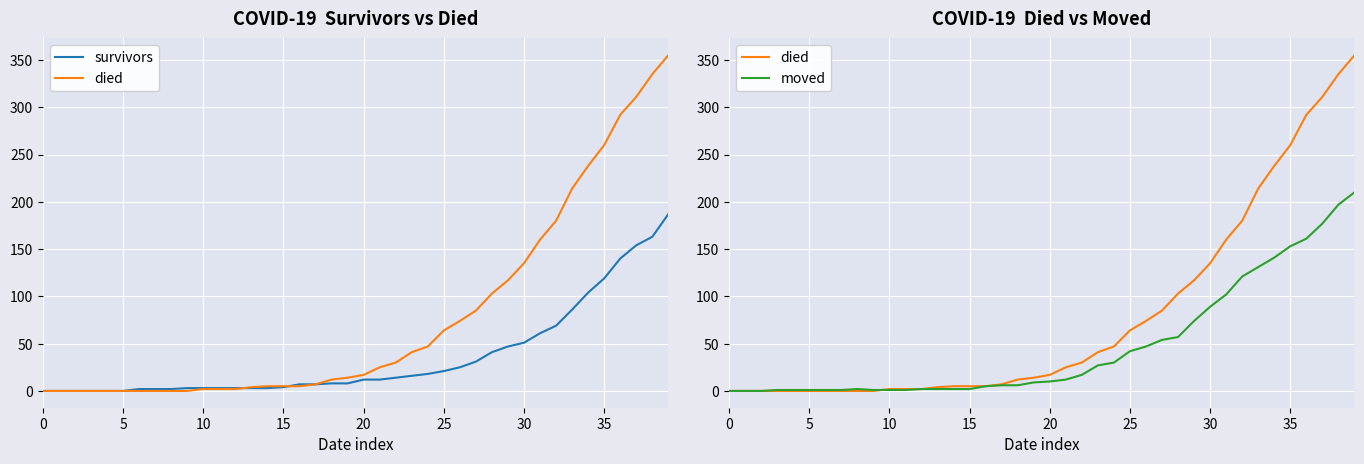

How many times do died and moved cross each other?

1